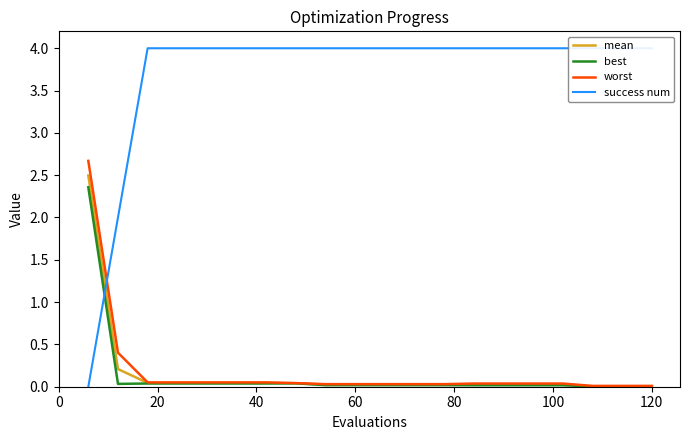

The value of best at 60 is 0.0. True or false?

True